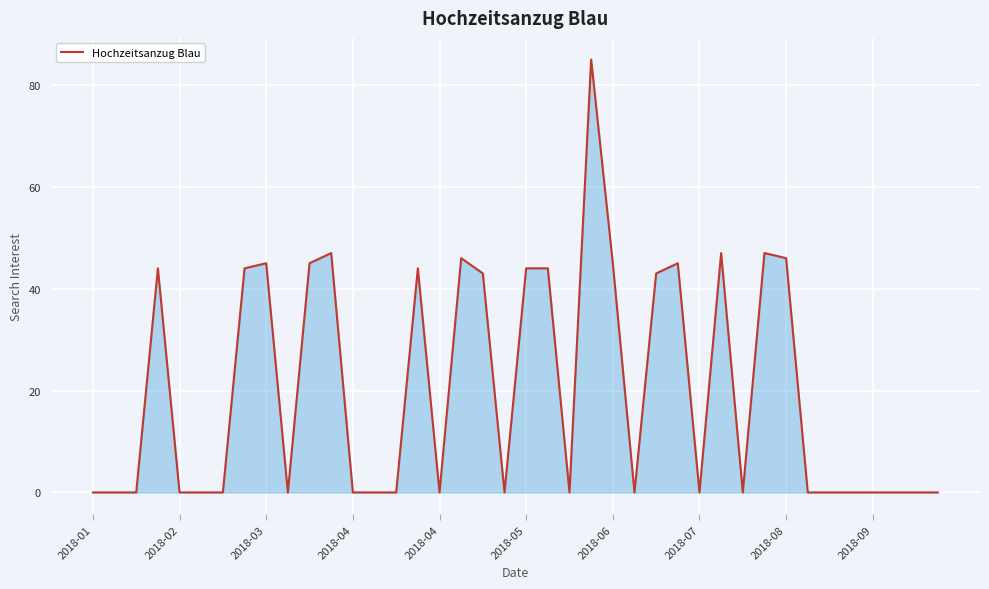

What is the difference between the maximum and minimum values?

85